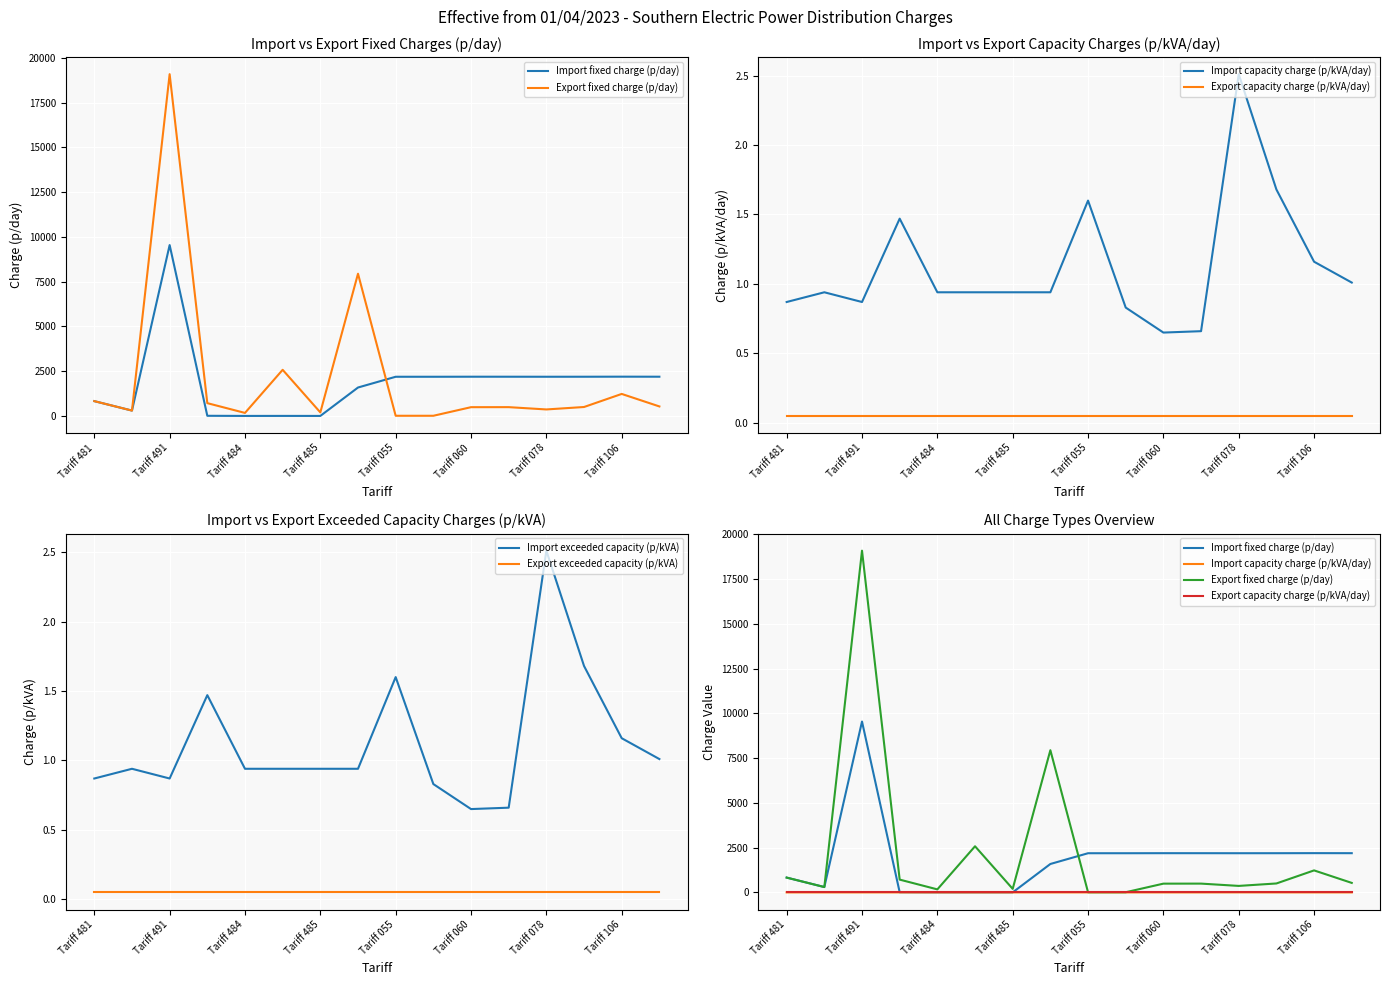

Which series has the largest total across all categories?

Export fixed charge (p/day)